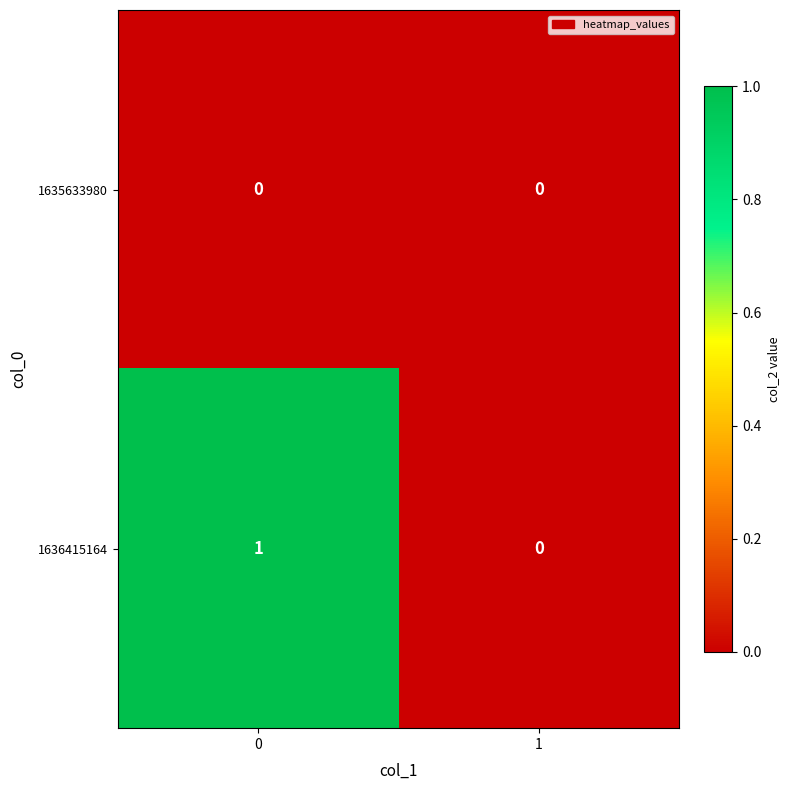

Which series has the largest total across all categories?

1636415164